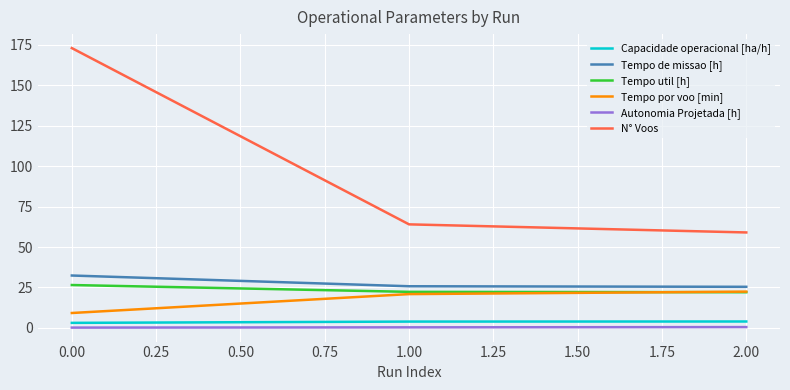

Rank the categories by N° Voos value from lowest to highest.

2.00, 1.00, 0.00